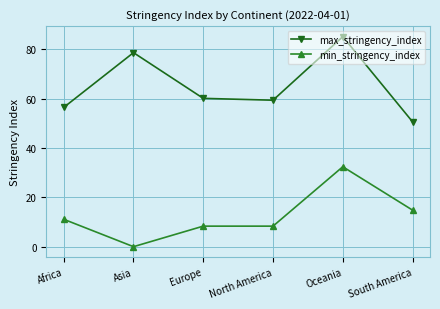

What is the spread (max minus min) of values at Oceania?

52.8